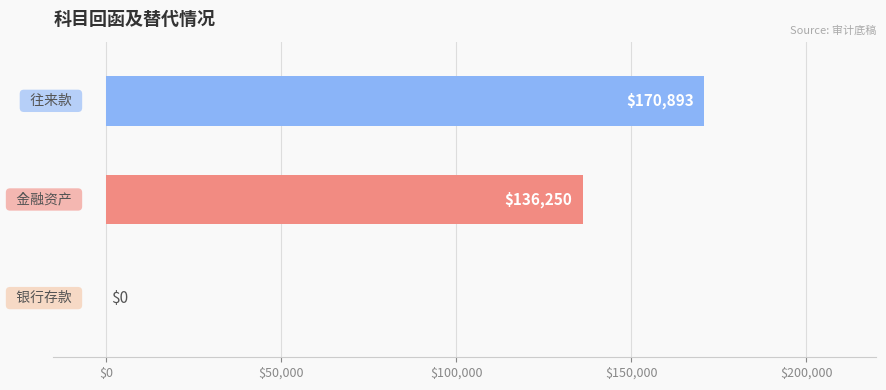

What is the greatest value displayed?

170893